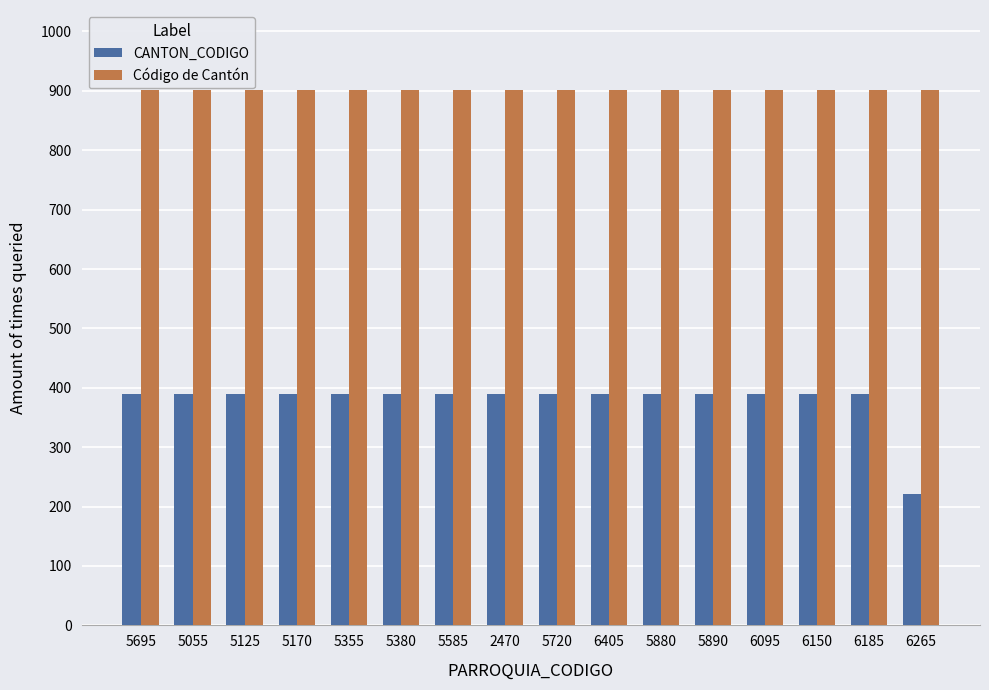

Does the chart contain any negative values?

No